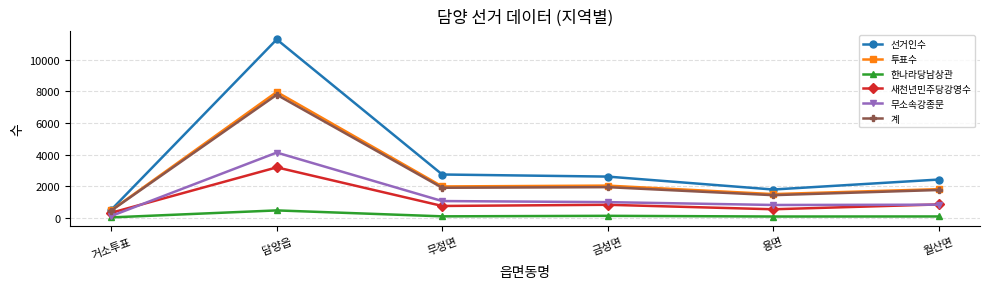

True or false: 선거인수 and 한나라당남상관 intersect in this chart.

False